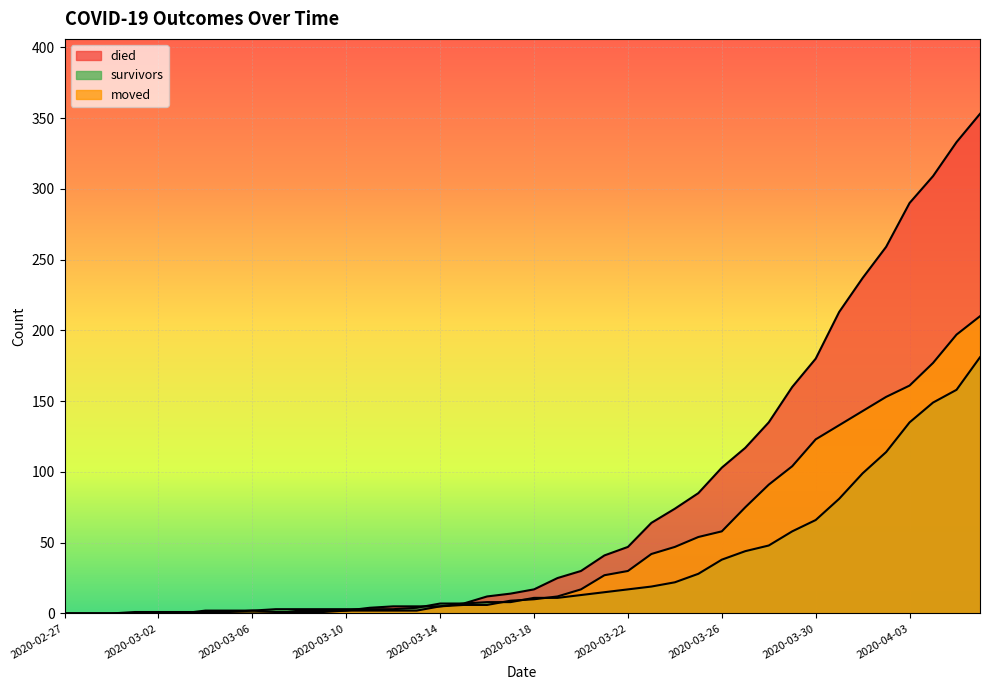

Which series has the largest range (max minus min)?

died